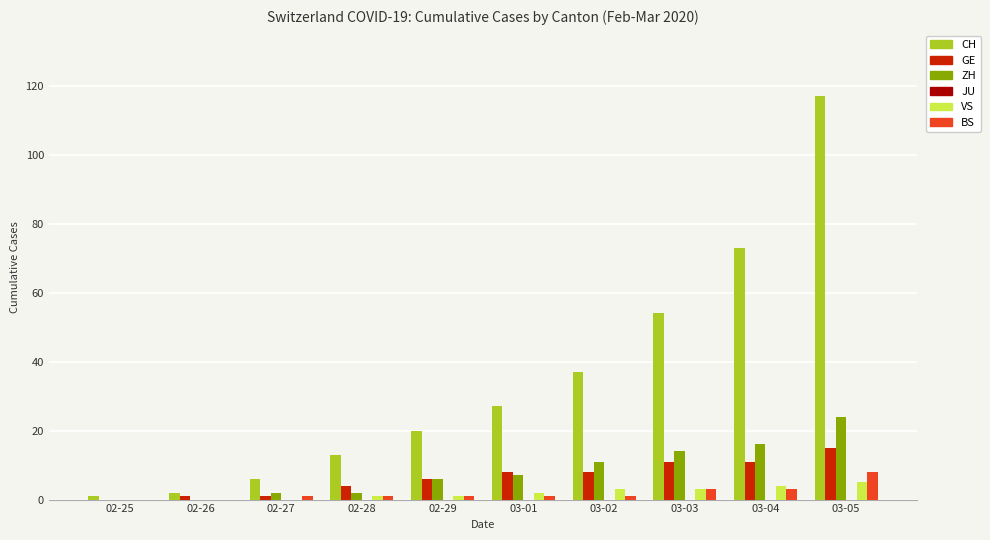

Is it true that ZH equals 14 at 03-03?

True